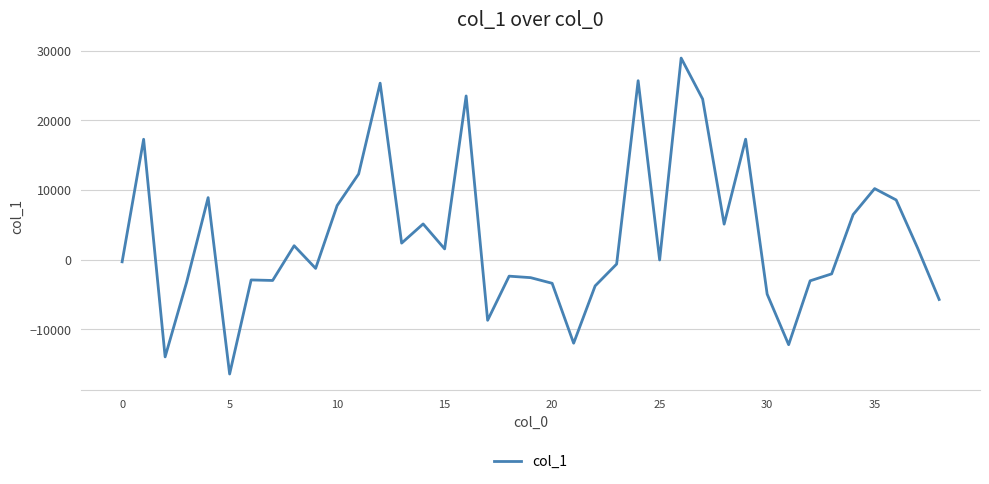

What is the minimum value shown in the chart?

-16432.1